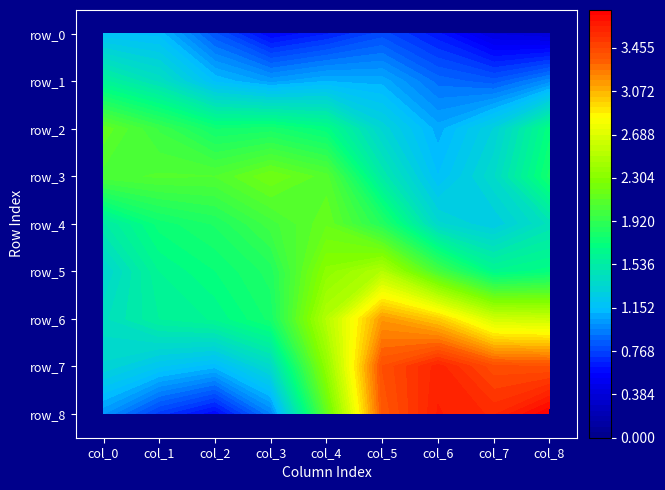

At which category is the sum across all series the highest?

col_5